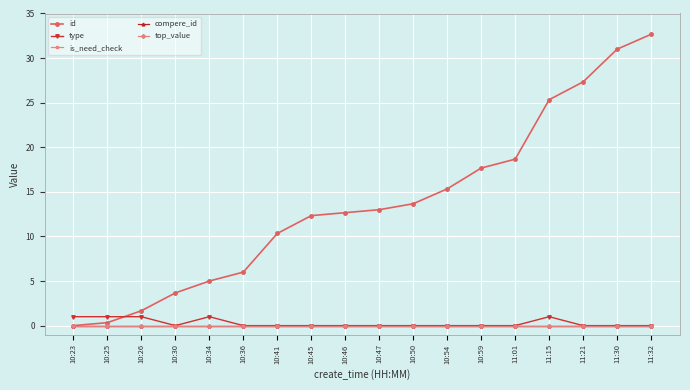

Reading left to right, transcribe all the data shown in this chart.

id: 0.0	0.3	1.7	3.7	5.0	6.0	10.3	12.3	12.7	13.0	13.7	15.3	17.7	18.7	25.3	27.3	31.0	32.7
type: 1.0	1.0	1.0	0.0	1.0	0.0	0.0	0.0	0.0	0.0	0.0	0.0	0.0	0.0	1.0	0.0	0.0	0.0
is_need_check: 0.0	0.0	0.0	0.0	0.0	0.0	0.0	0.0	0.0	0.0	0.0	0.0	0.0	0.0	0.0	0.0	0.0	0.0
compere_id: 0.0	0.0	0.0	0.0	0.0	0.0	0.0	0.0	0.0	0.0	0.0	0.0	0.0	0.0	0.0	0.0	0.0	0.0
top_value: 0.0	0.0	0.0	0.0	0.0	0.0	0.0	0.0	0.0	0.0	0.0	0.0	0.0	0.0	0.0	0.0	0.0	0.0